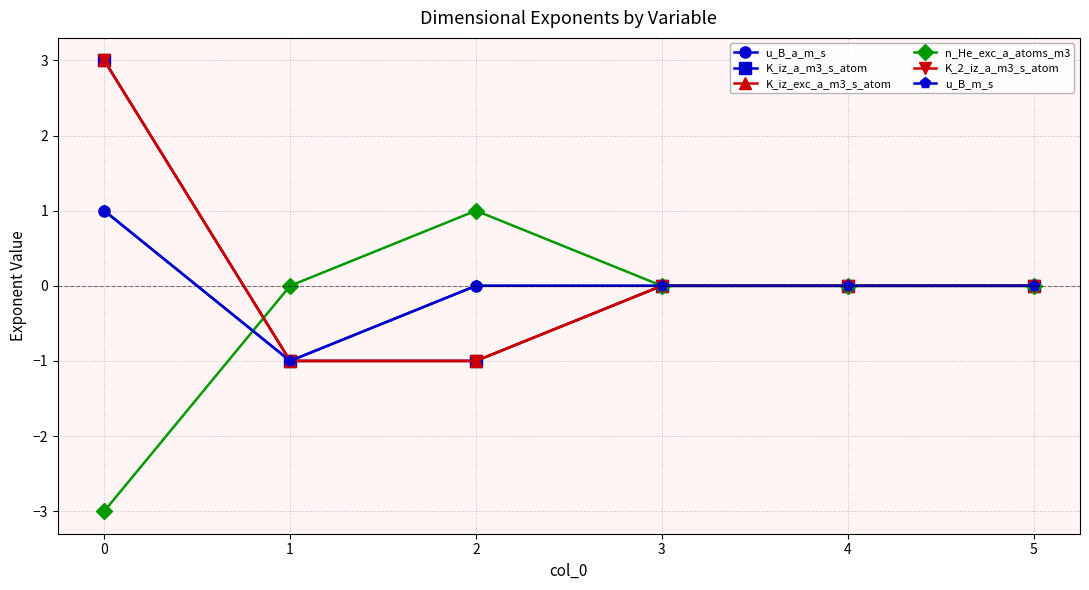

Count the u_B_a_m_s values in the range 0 to 1.

5